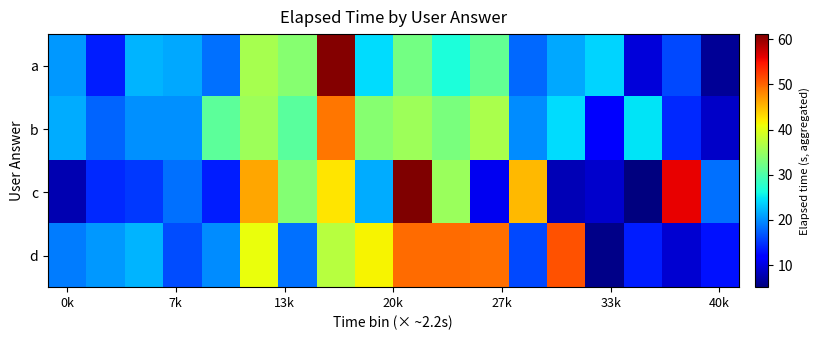

Count the number of data series in this chart.

4